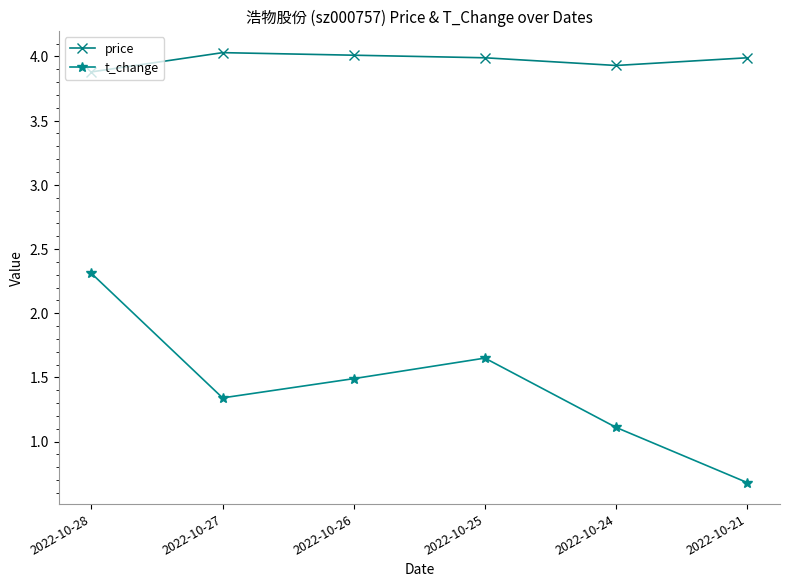

What are all the series names shown in the legend?

price, t_change